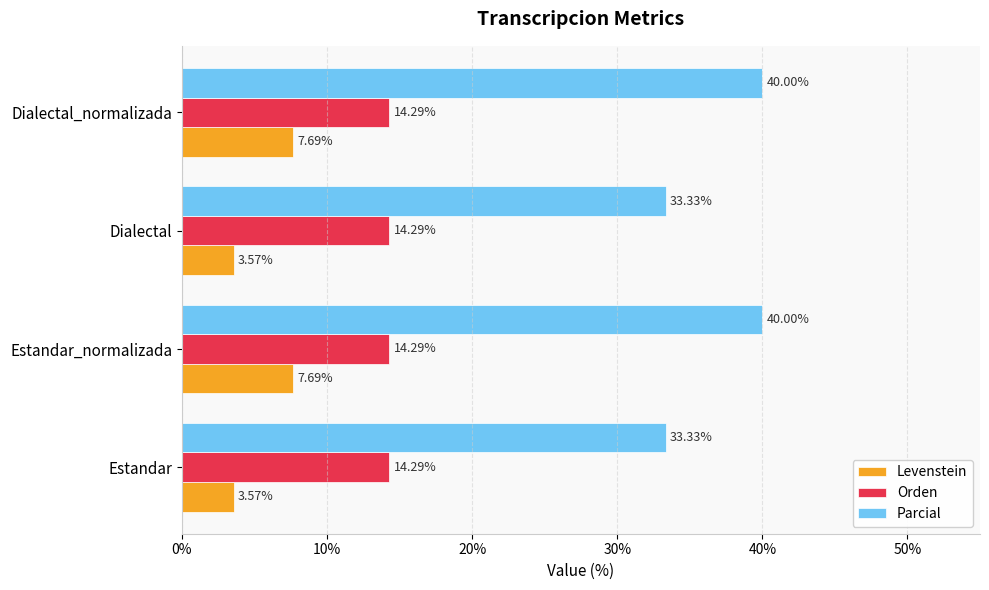

What is the difference between the maximum and minimum values in the Levenstein series?

4.1